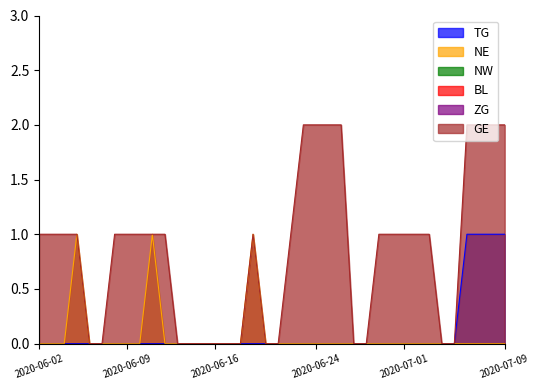

Which category has the highest value in the GE series?

2020-06-23